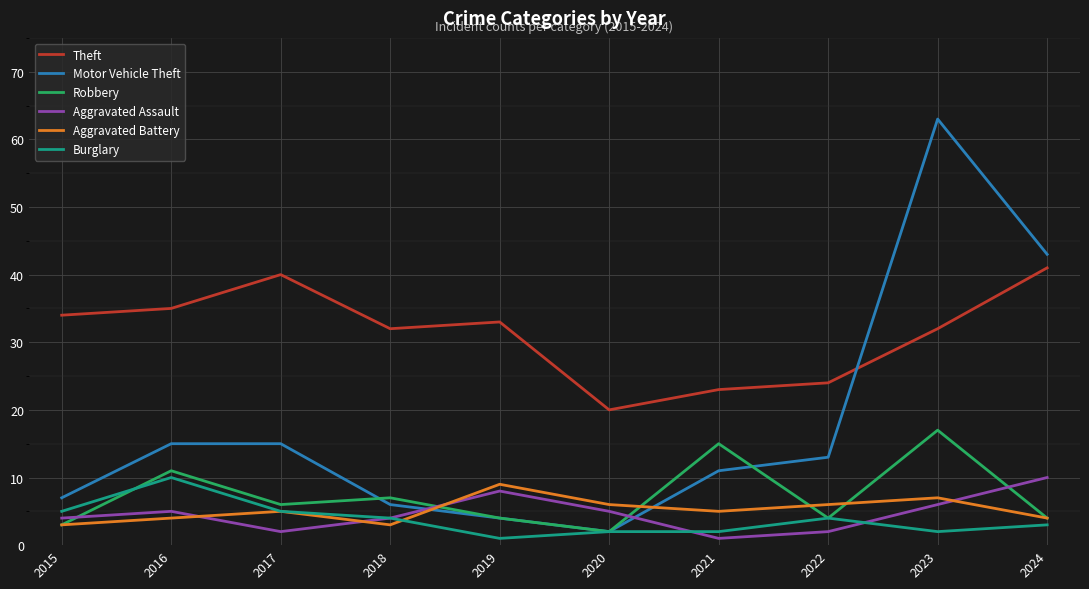

Reading right to left, what are all the values shown in this chart?

Theft: 41	32	24	23	20	33	32	40	35	34
Motor Vehicle Theft: 43	63	13	11	2	4	6	15	15	7
Robbery: 4	17	4	15	2	4	7	6	11	3
Aggravated Assault: 10	6	2	1	5	8	4	2	5	4
Aggravated Battery: 4	7	6	5	6	9	3	5	4	3
Burglary: 3	2	4	2	2	1	4	5	10	5